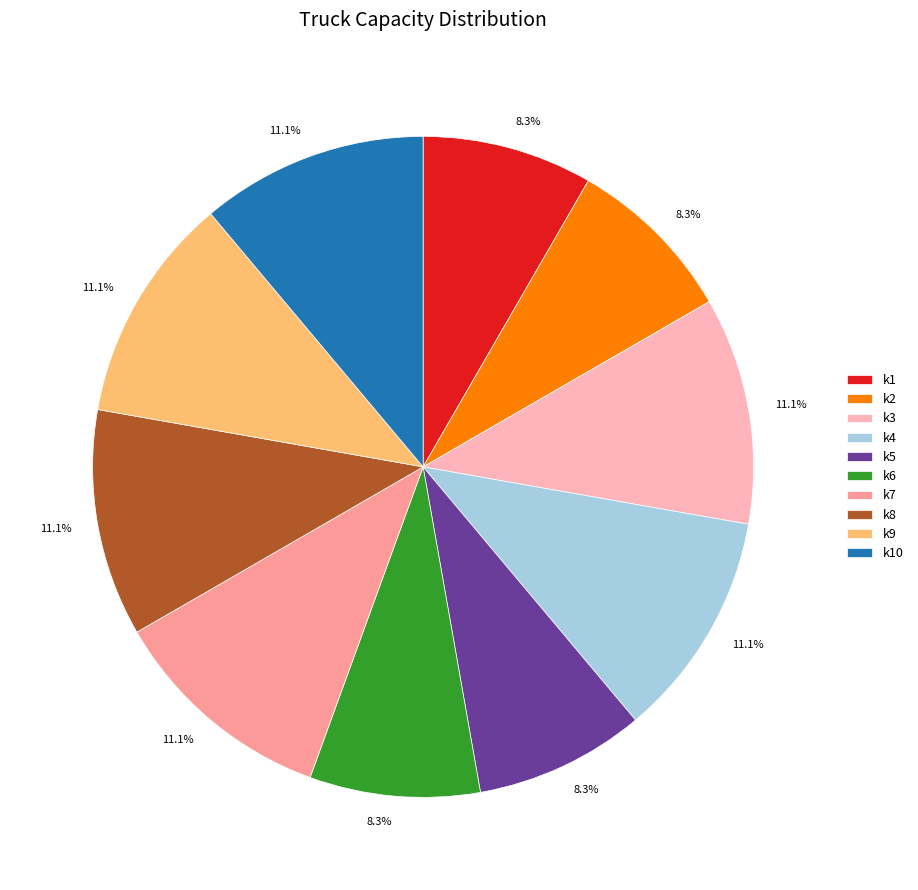

How many segments does this pie chart have?

10